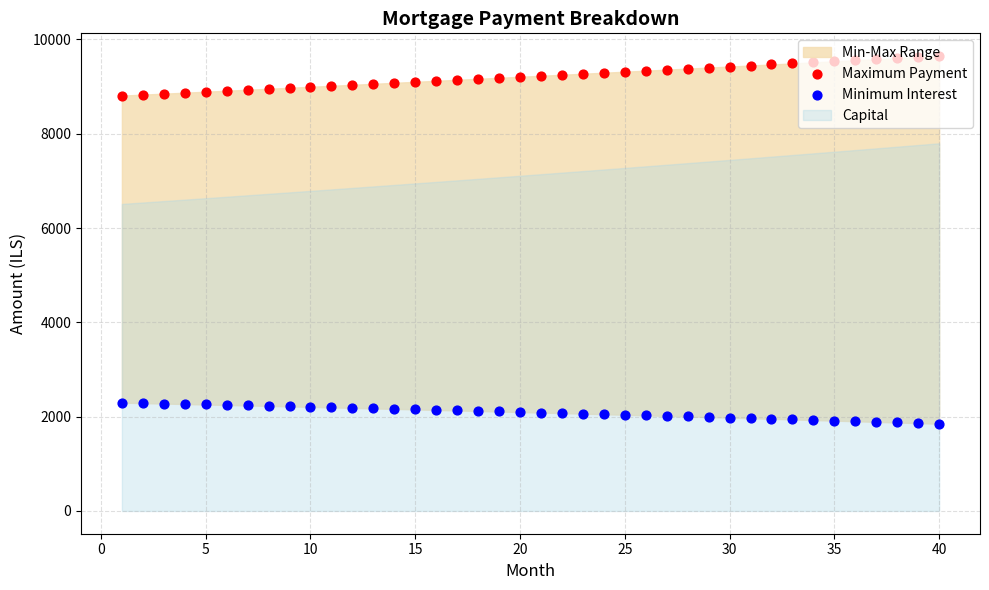

Which series contains the highest Y value?

Maximum Payment